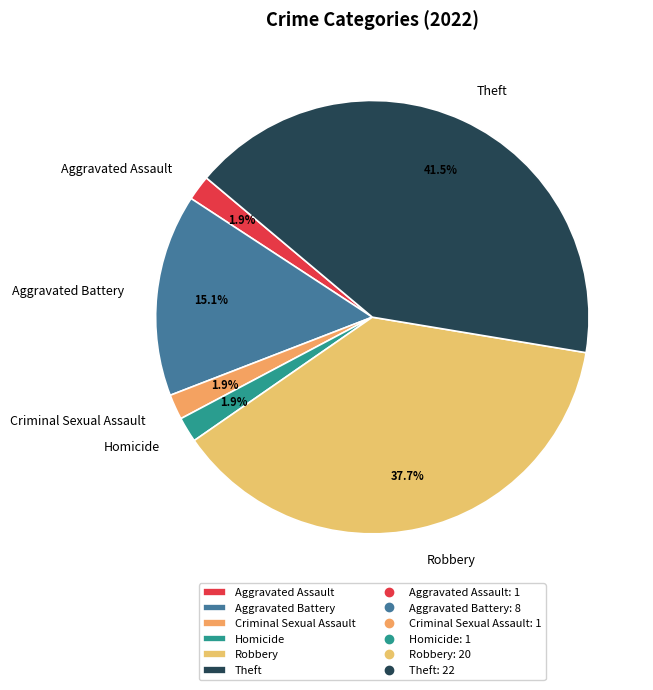

How many segments does this pie chart have?

6